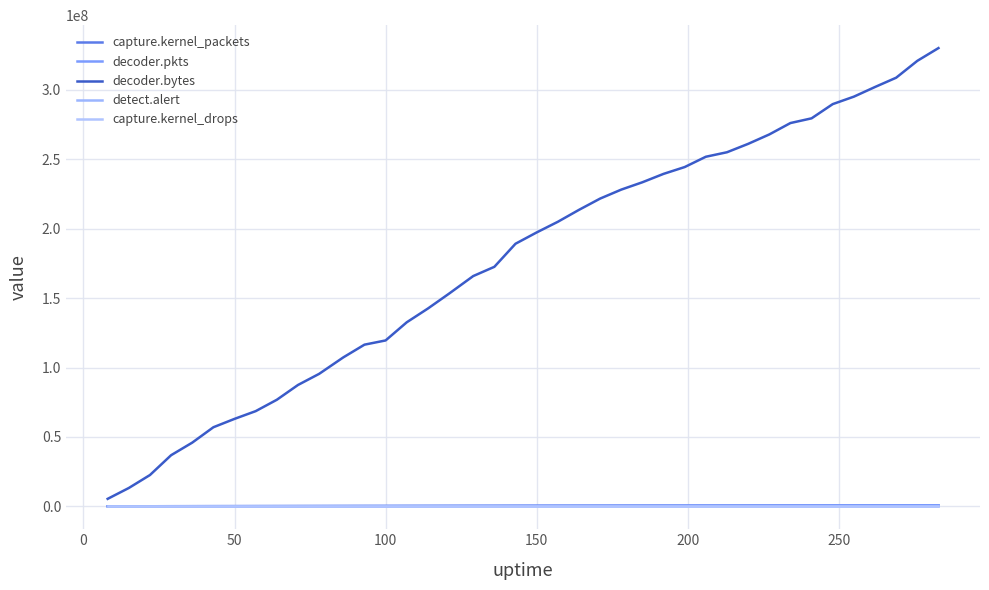

Is this an area chart (filled region under the line)?

No